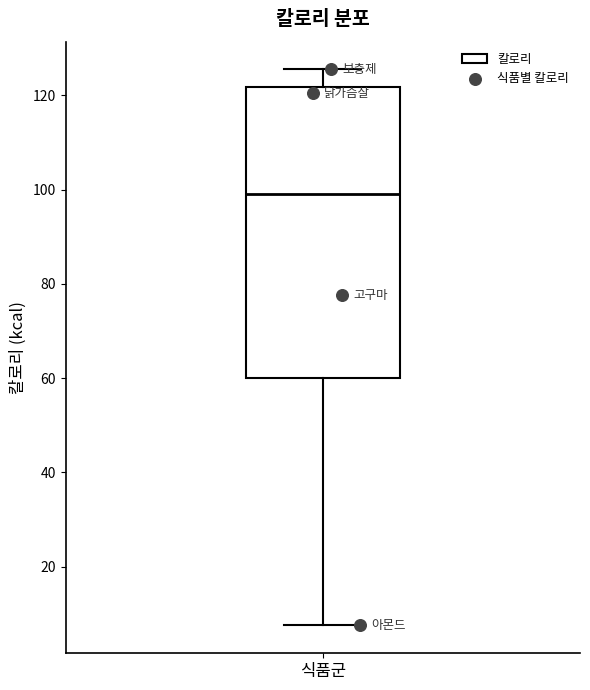

Transcribe this box plot: give where the median line is, the range the box spans, and where the two whiskers end, as read against the y-axis. The values are not printed on the chart, so give them approximately, as read against the axis.

median 100, box 60 to 122, whiskers 8 to 126